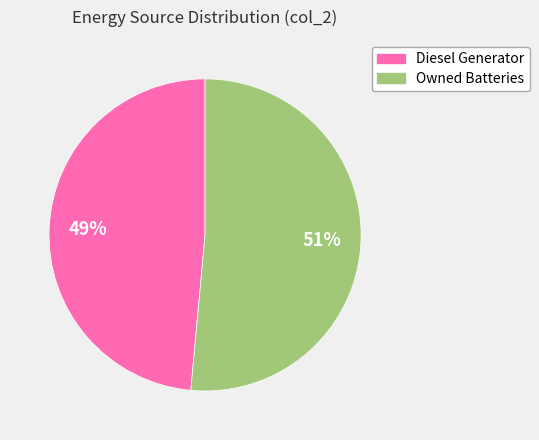

Count the number of slices in the pie.

2